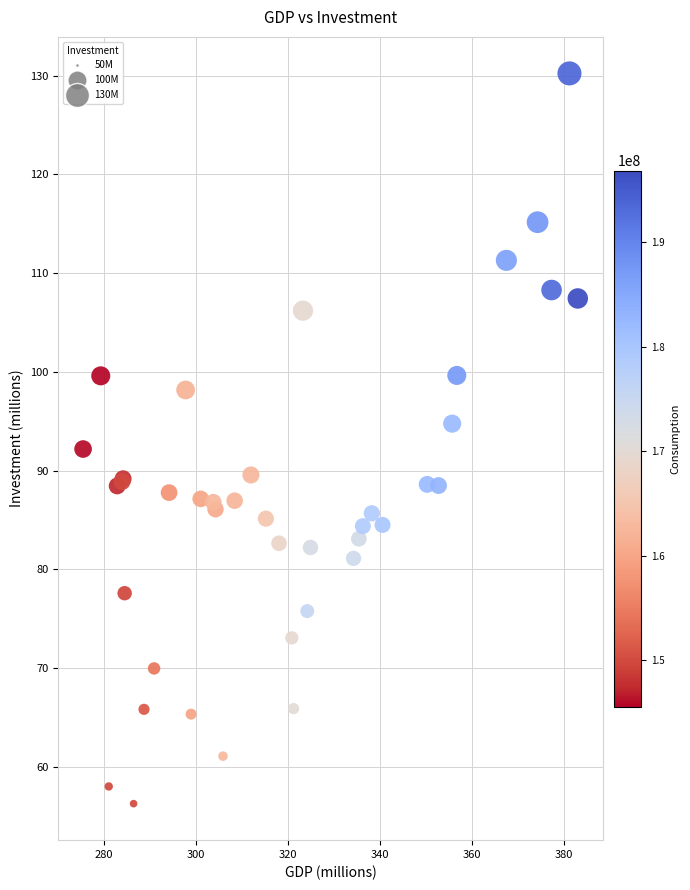

What Y value in the scatter plot is closest to 93?

92.2